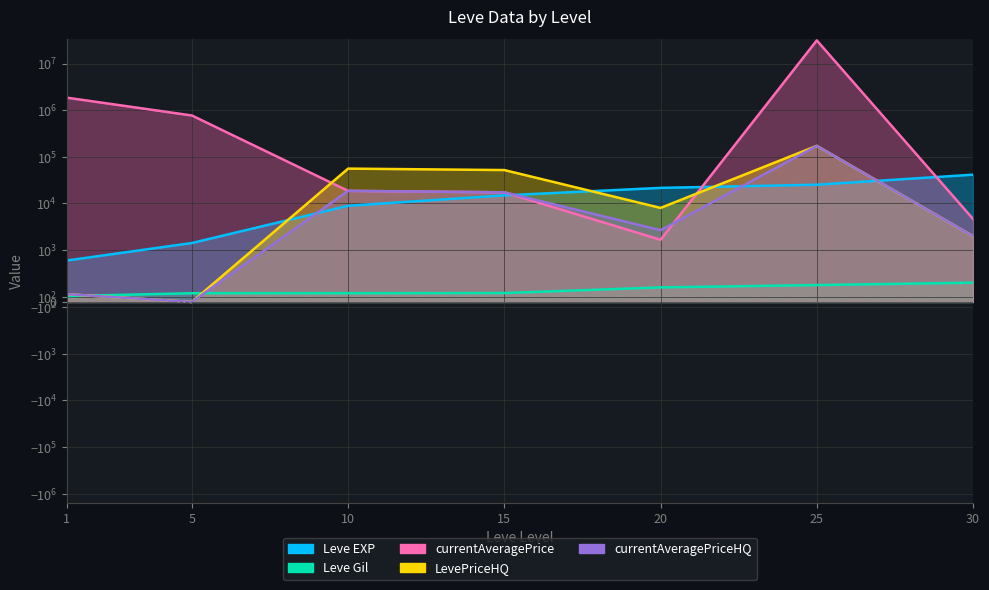

How many intersections are there between currentAveragePrice and Leve EXP?

3